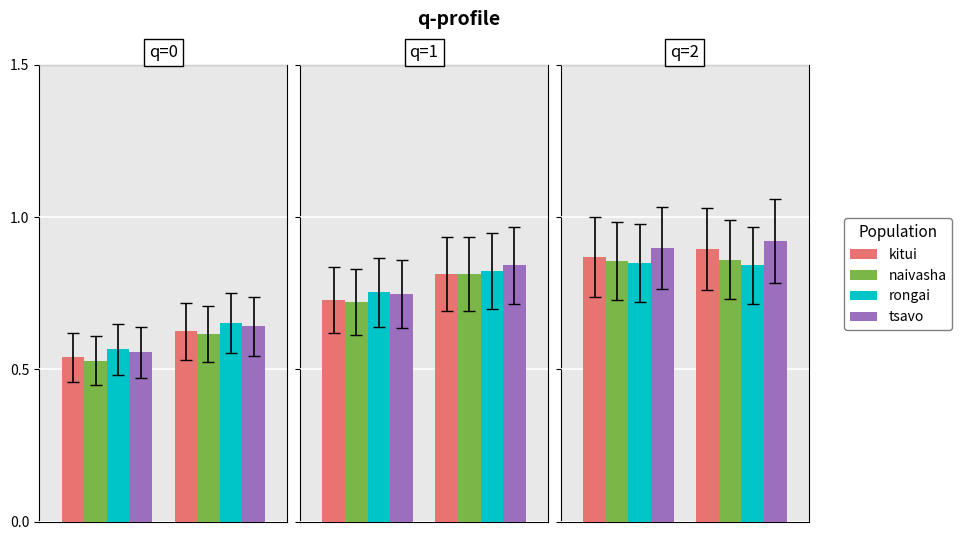

Does the chart contain any negative values?

No